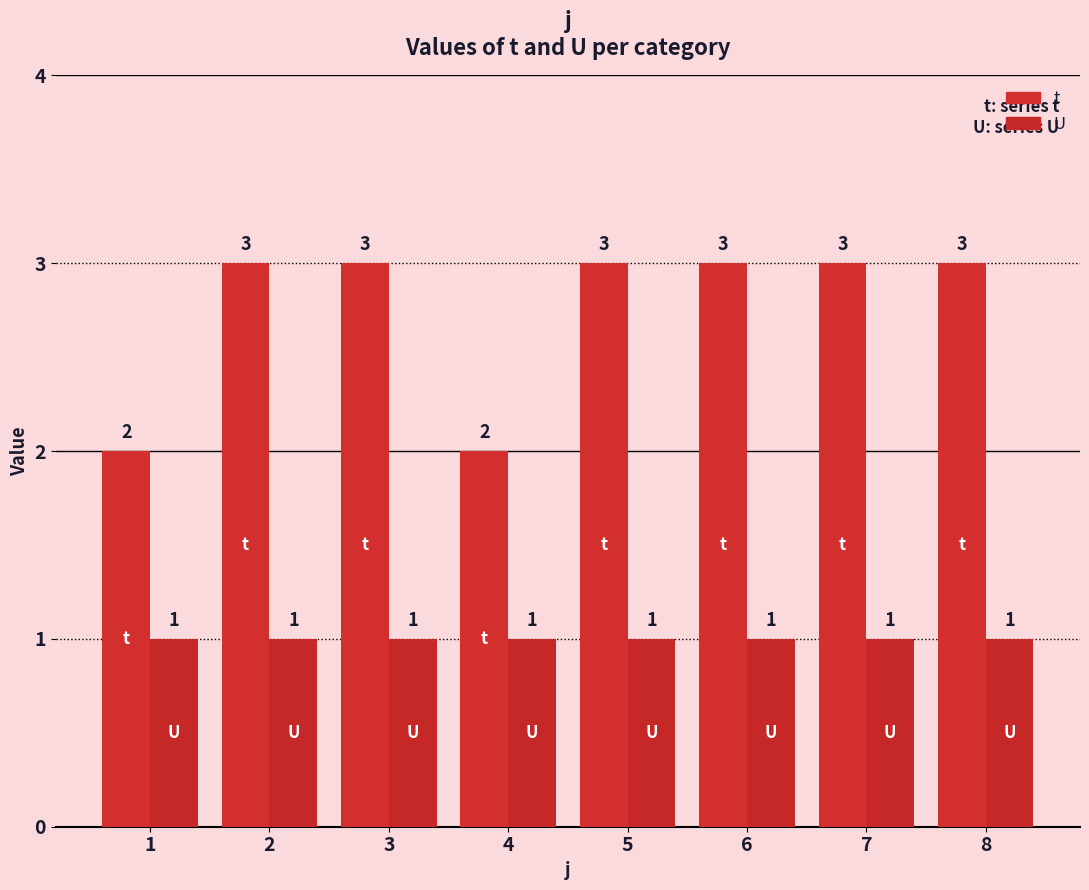

How many bars are there in total?

16